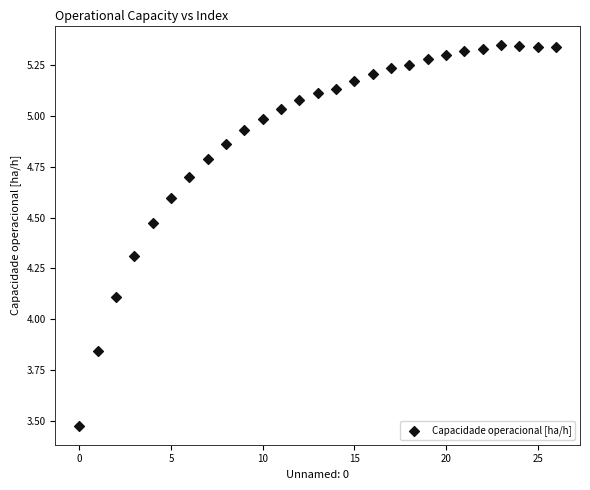

What Y value in the scatter plot is closest to 4?

4.1